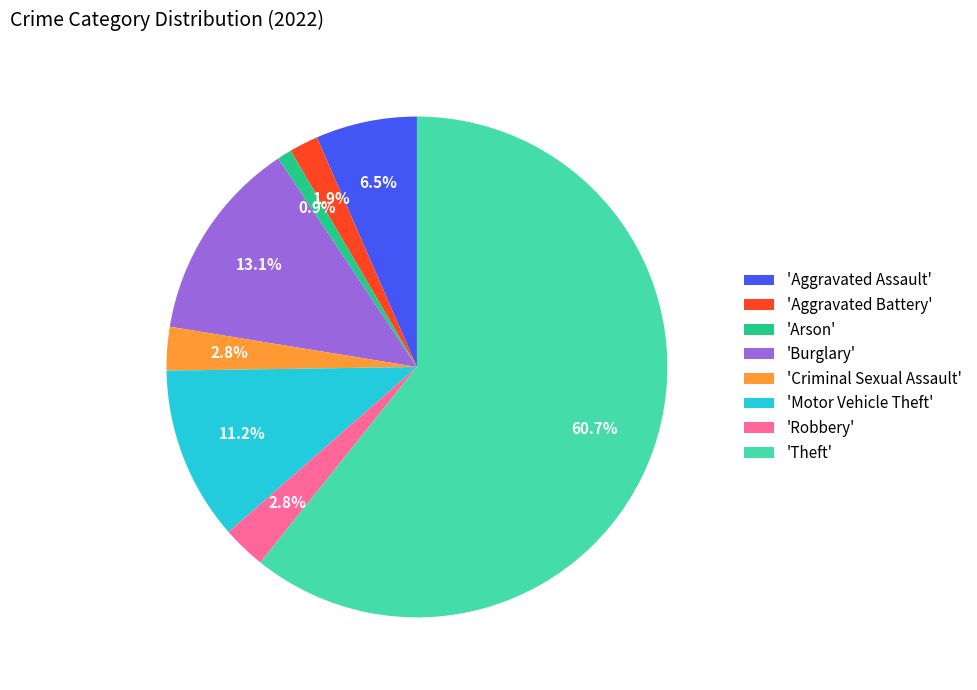

How many slices are in this pie chart?

8